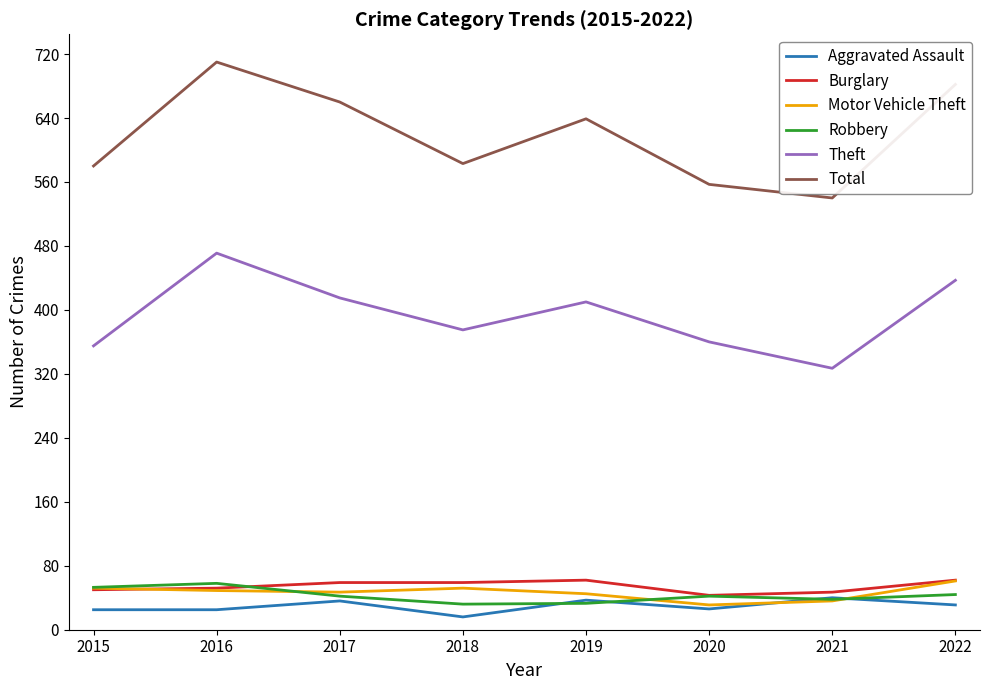

True or false: Theft and Robbery intersect in this chart.

False